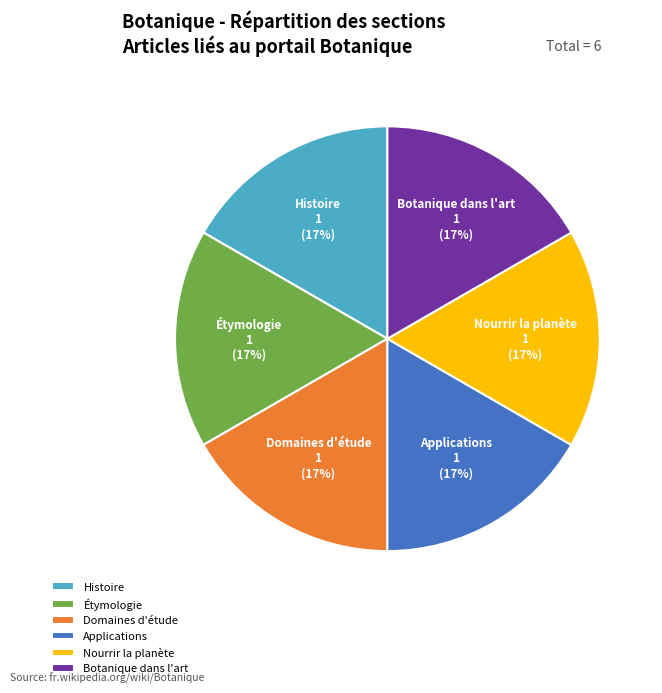

Is the sum of Histoire and Domaines d'étude greater than half?

No